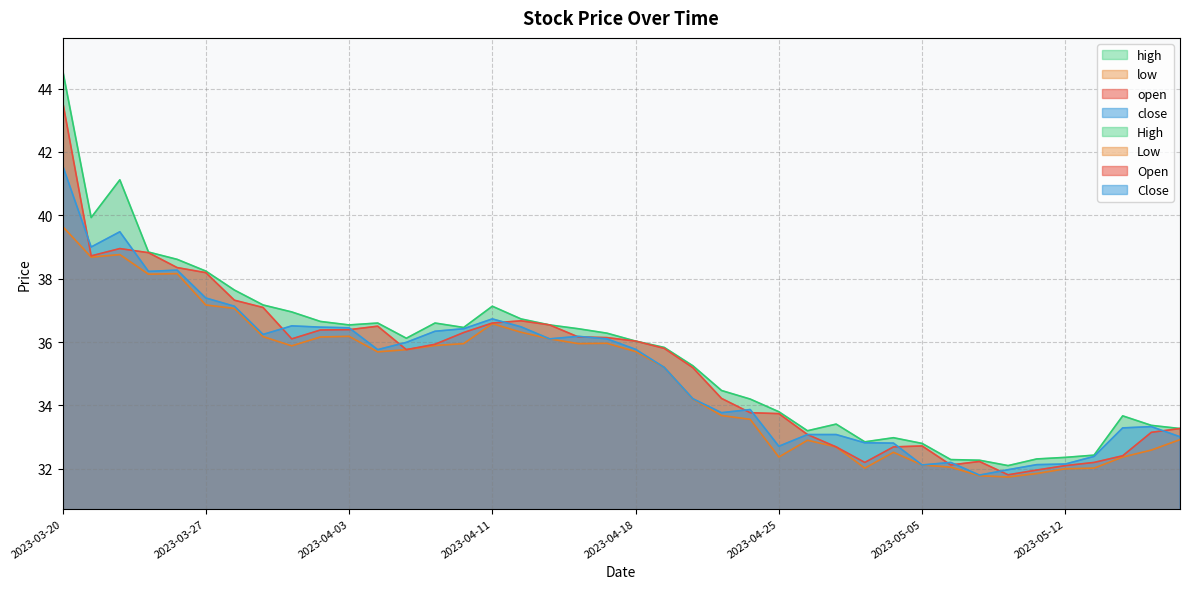

What is the sum of all low values?

1392.5